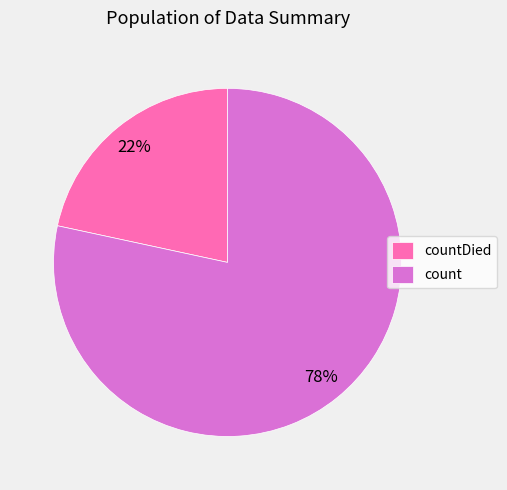

How many segments does this pie chart have?

2